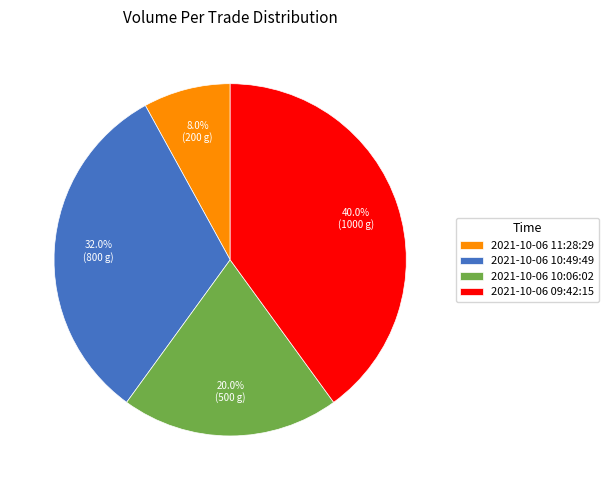

Does 2021-10-06 10:49:49 account for over 50% of the chart?

No